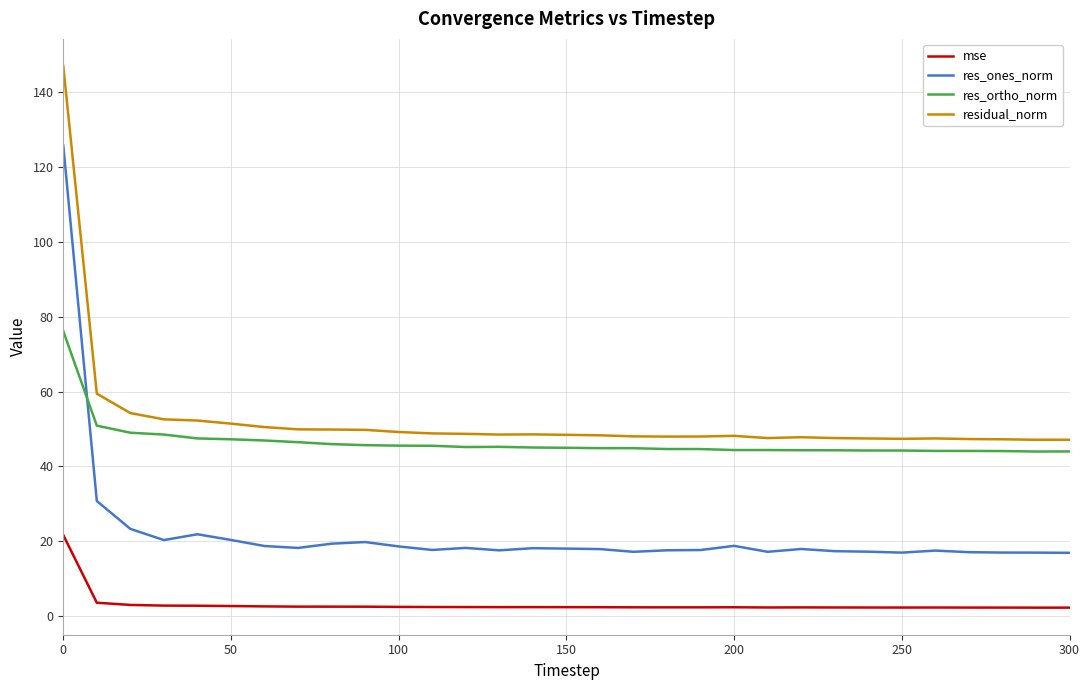

What is the difference between the maximum and minimum values in the residual_norm series?

99.9